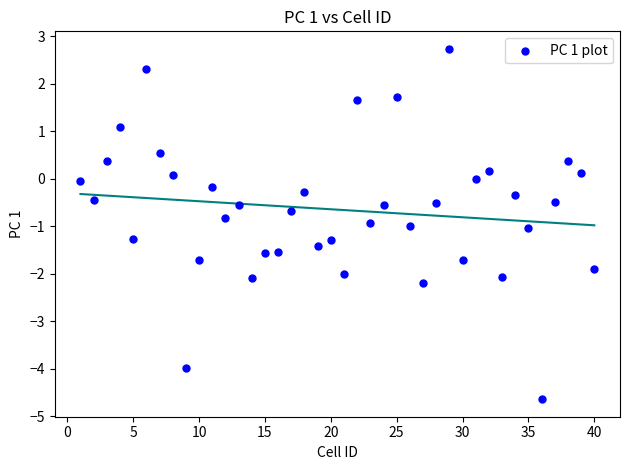

What is the range of Y values (max minus min)?

7.4